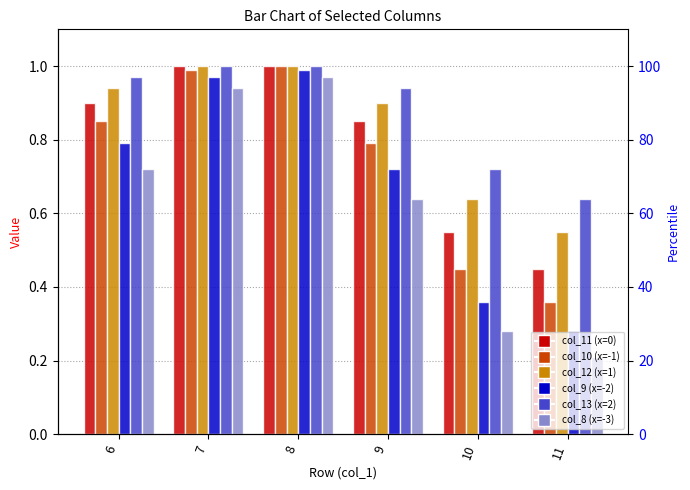

What is the highest value of the col_11 (x=0) series?

1.0